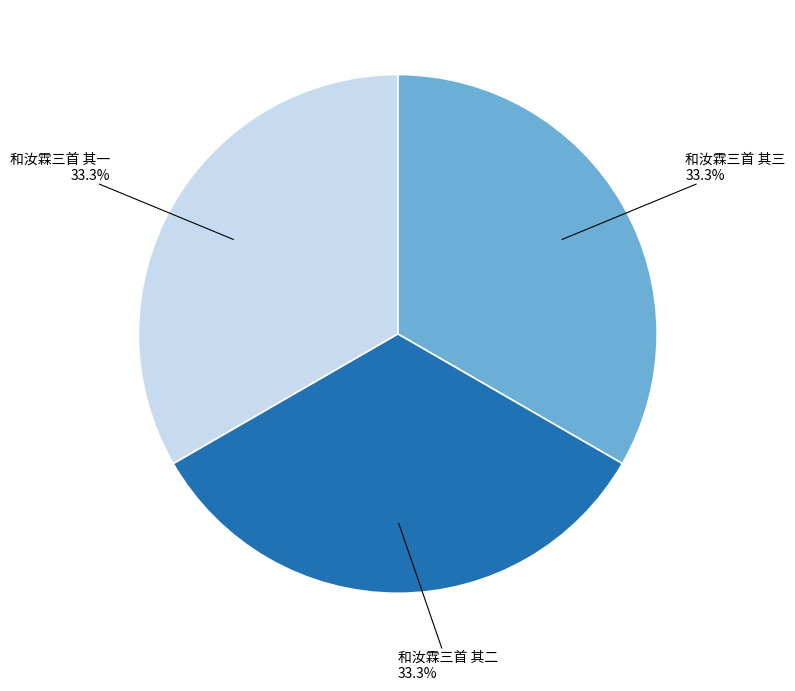

Is there any slice that represents more than half of the pie?

No